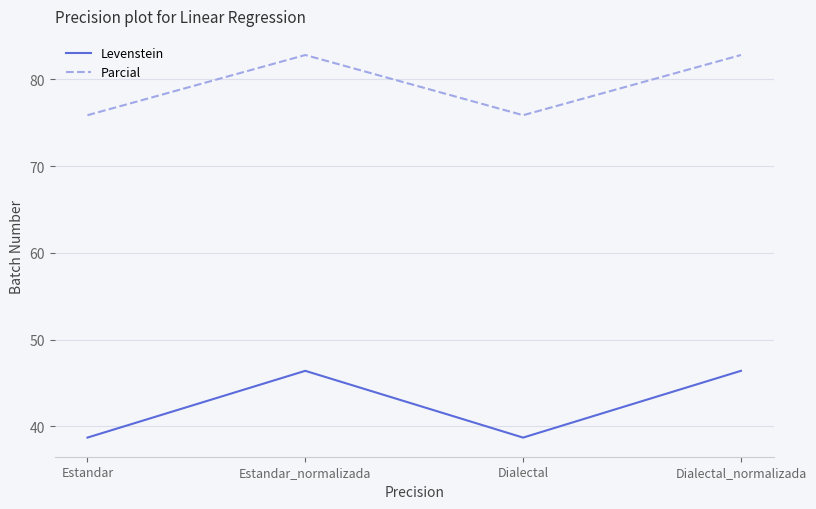

What is the total value across all series at Estandar_normalizada?

129.2